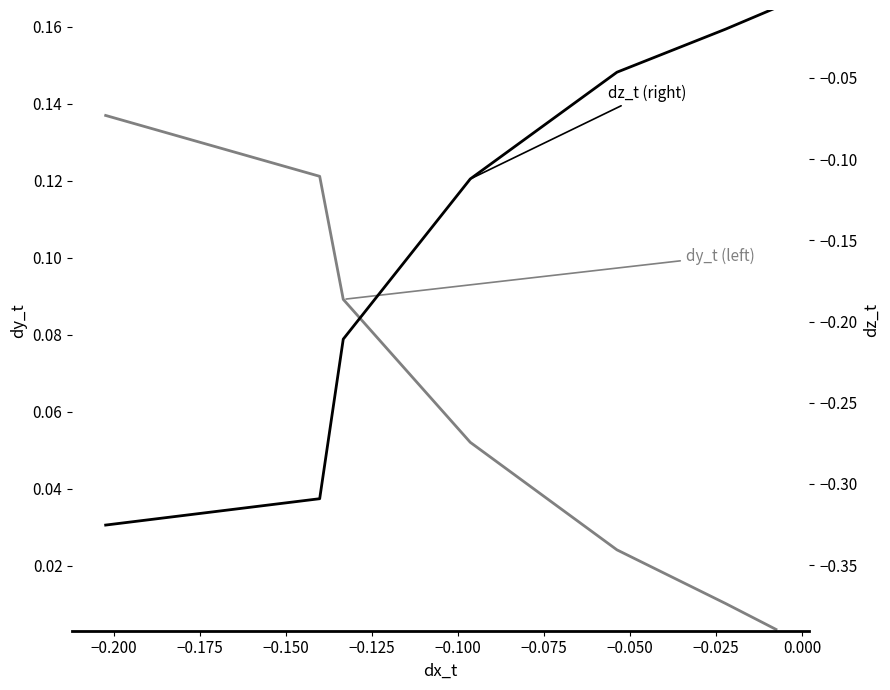

True or false: dy_t (left) and dz_t (right) intersect in this chart.

False